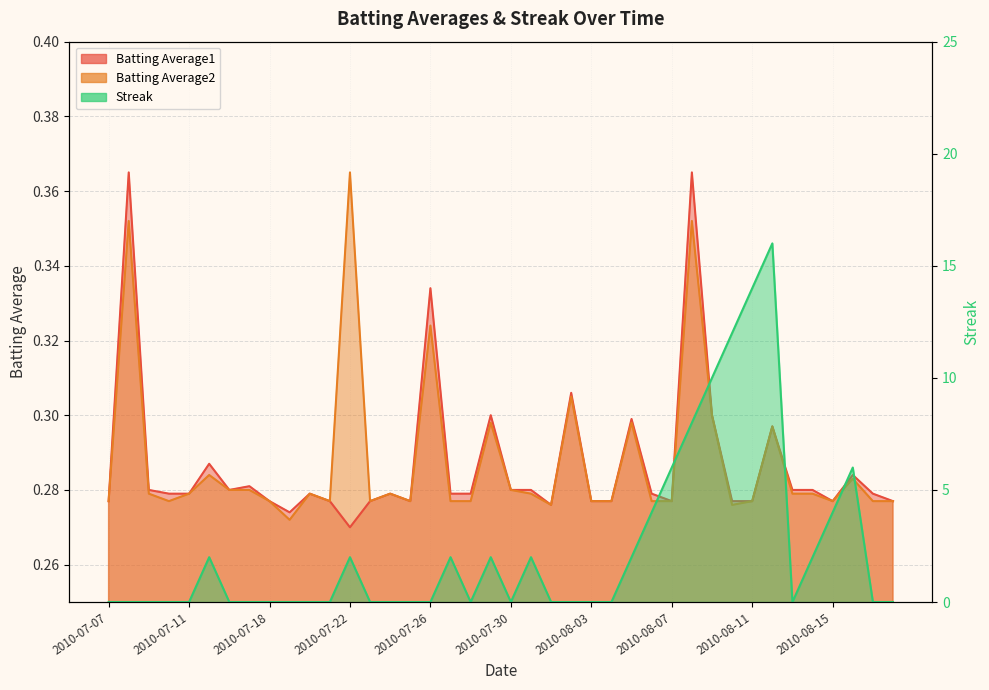

True or false: Streak has a value of 0.0 at 2010-07-30.

True